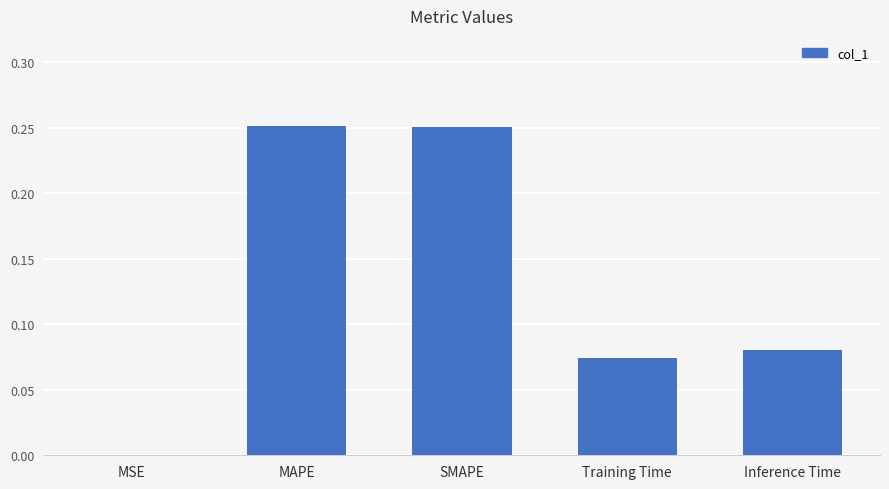

The value at Training Time is 0.0. True or false?

False